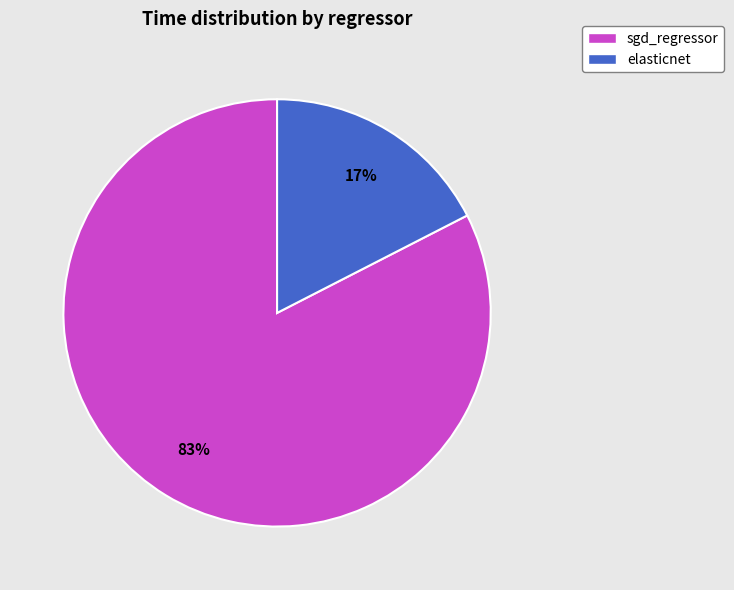

What percentage is the sgd_regressor slice, to the nearest percent?

83%